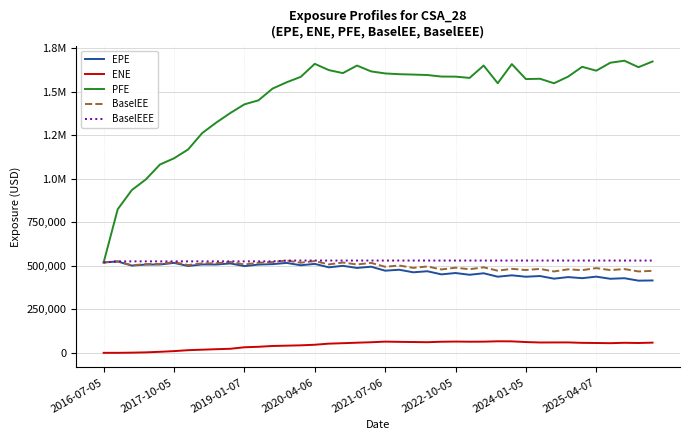

Where is the first local maximum for ENE?

2021-07-06